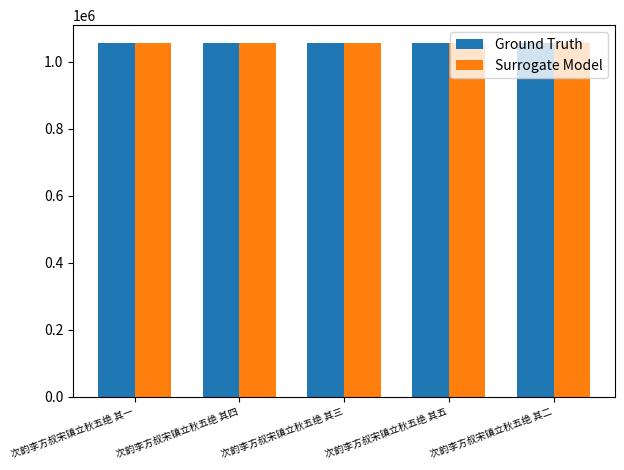

What is the total value across all series at 次韵李方叔宋镇立秋五绝 其五?

2112163